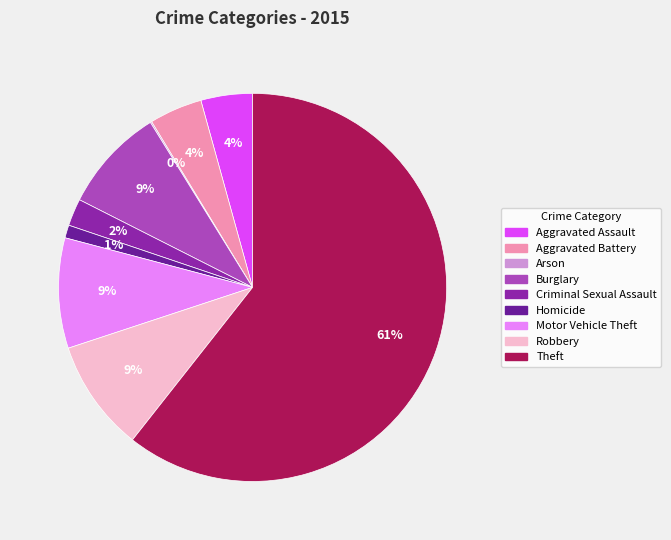

Between Aggravated Battery and Robbery, which is larger?

Robbery